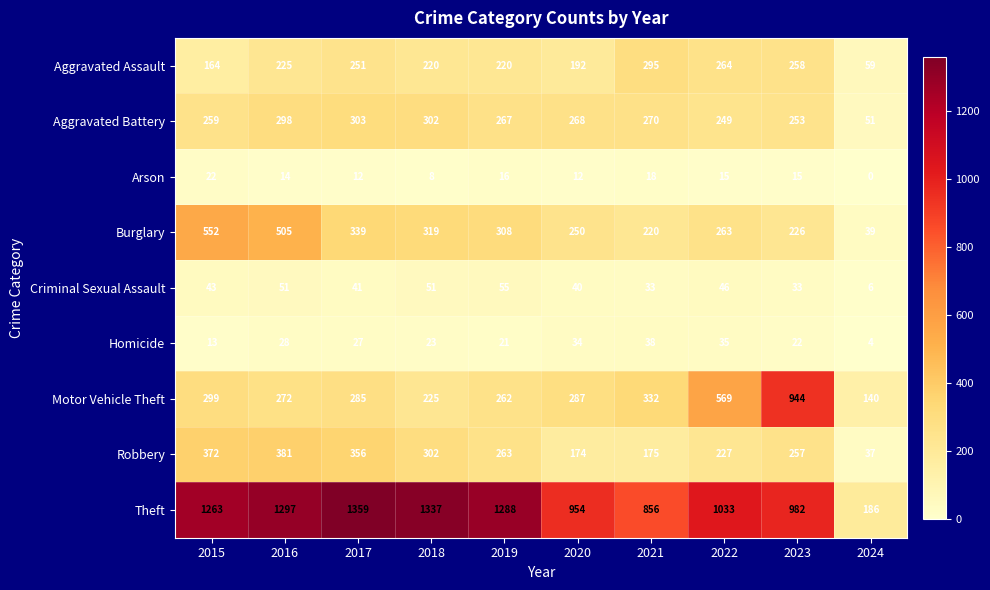

What is the difference between the highest and lowest values at 2015?

1250